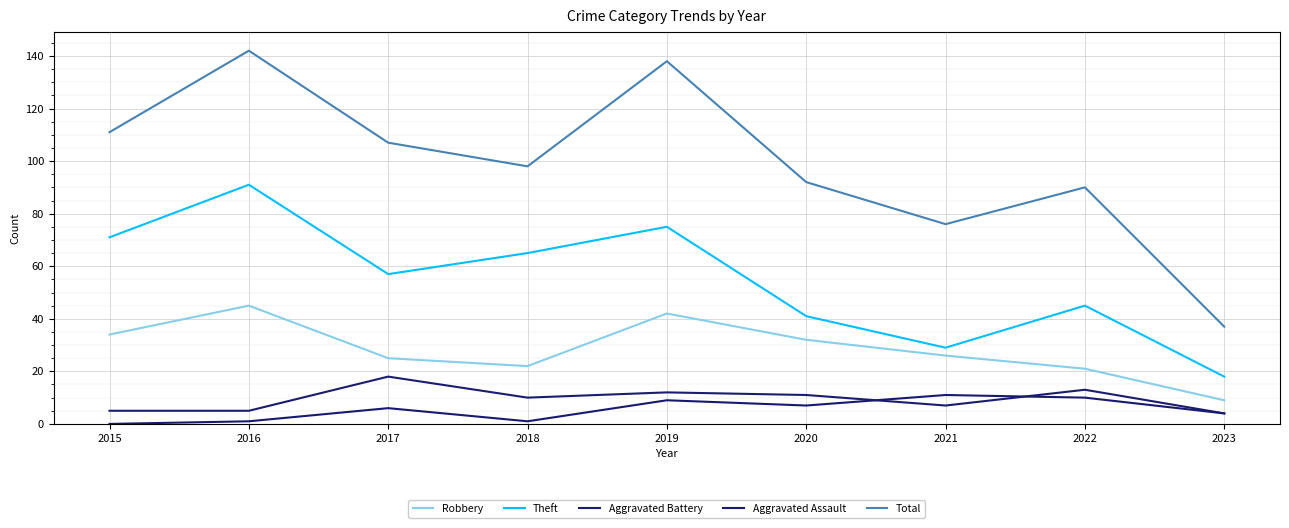

Does the chart have visible grid lines?

Yes